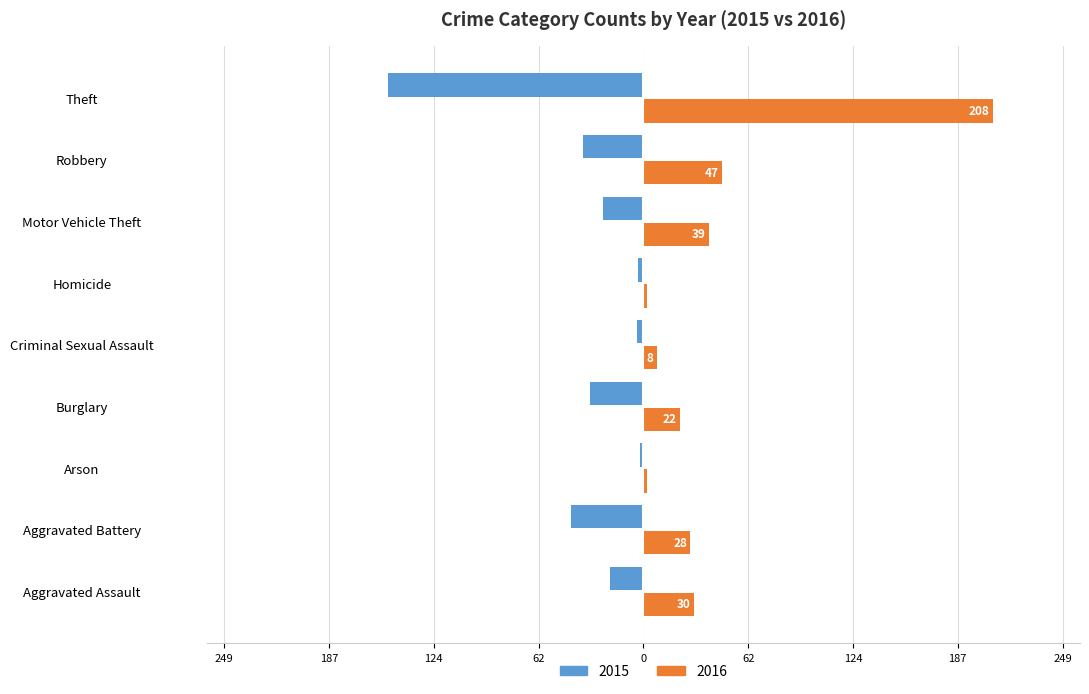

Reading left to right, list all the values displayed in this chart.

2015: Aggravated Assault=-20	Aggravated Battery=-43	Arson=-2	Burglary=-32	Criminal Sexual Assault=-4	Homicide=-3	Motor Vehicle Theft=-24	Robbery=-36	Theft=-152
2016: Aggravated Assault=30	Aggravated Battery=28	Arson=2	Burglary=22	Criminal Sexual Assault=8	Homicide=2	Motor Vehicle Theft=39	Robbery=47	Theft=208